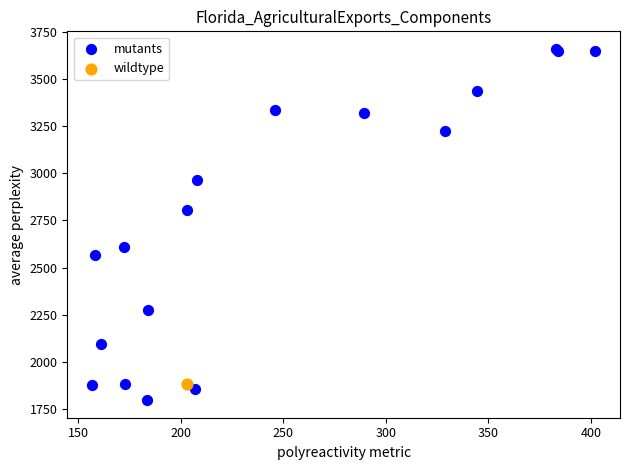

What are all the series names shown in the legend?

mutants, wildtype